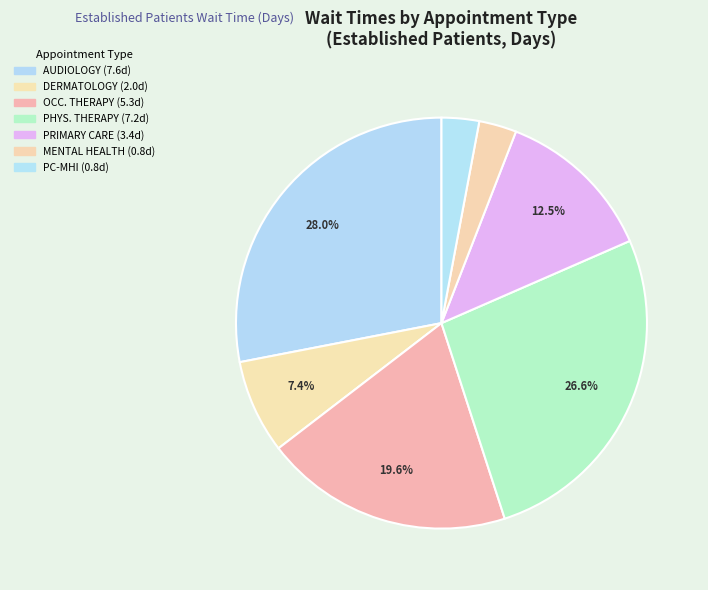

How many slices are in this pie chart?

7